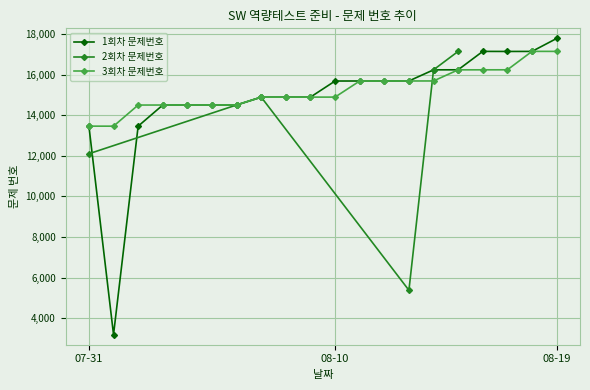

Where is 3회차 문제번호 nearest to the value 15301?

08-11